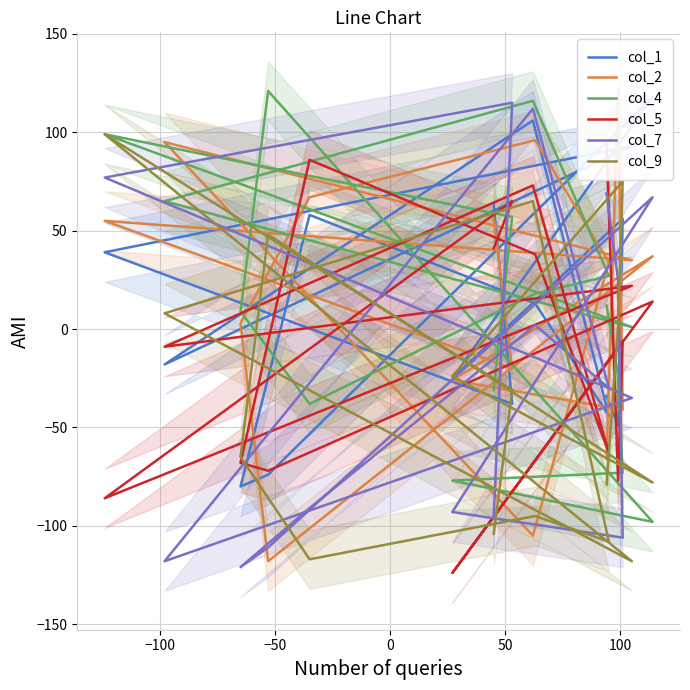

How many interior local valleys does the col_1 series have?

6